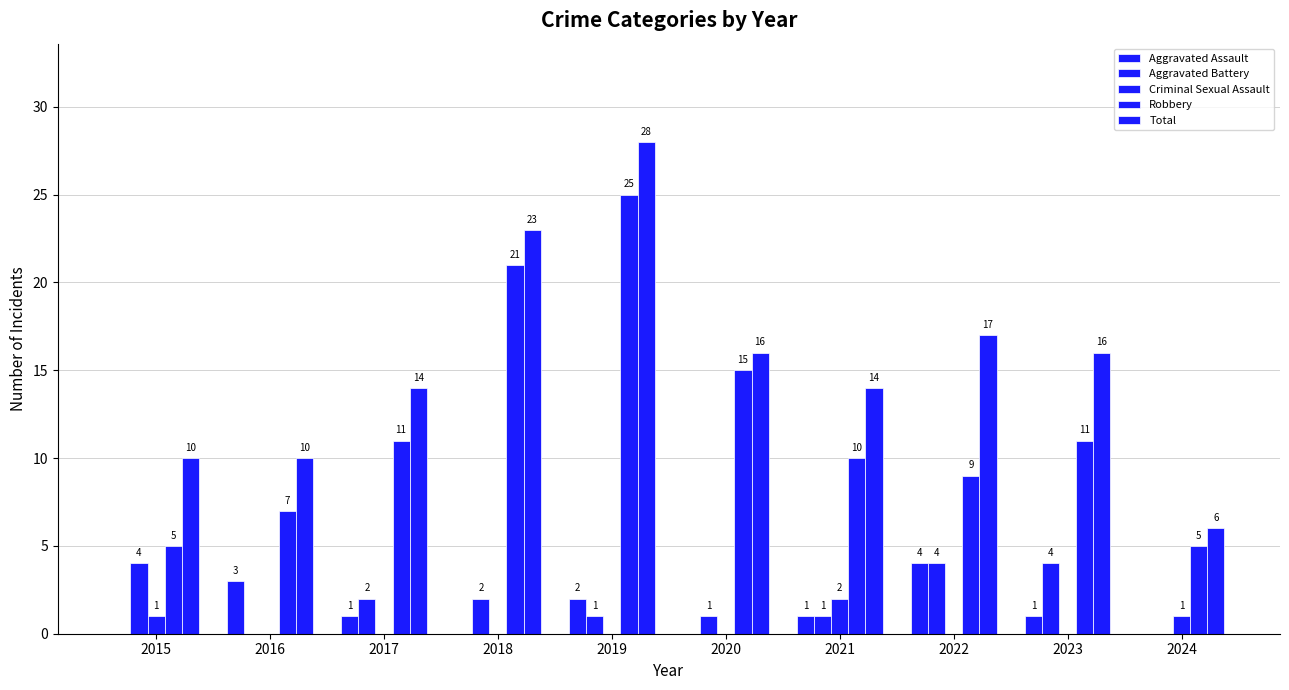

List the labels in order of Aggravated Battery value, largest first.

2015, 2022, 2023, 2017, 2018, 2019, 2020, 2021, 2016, 2024